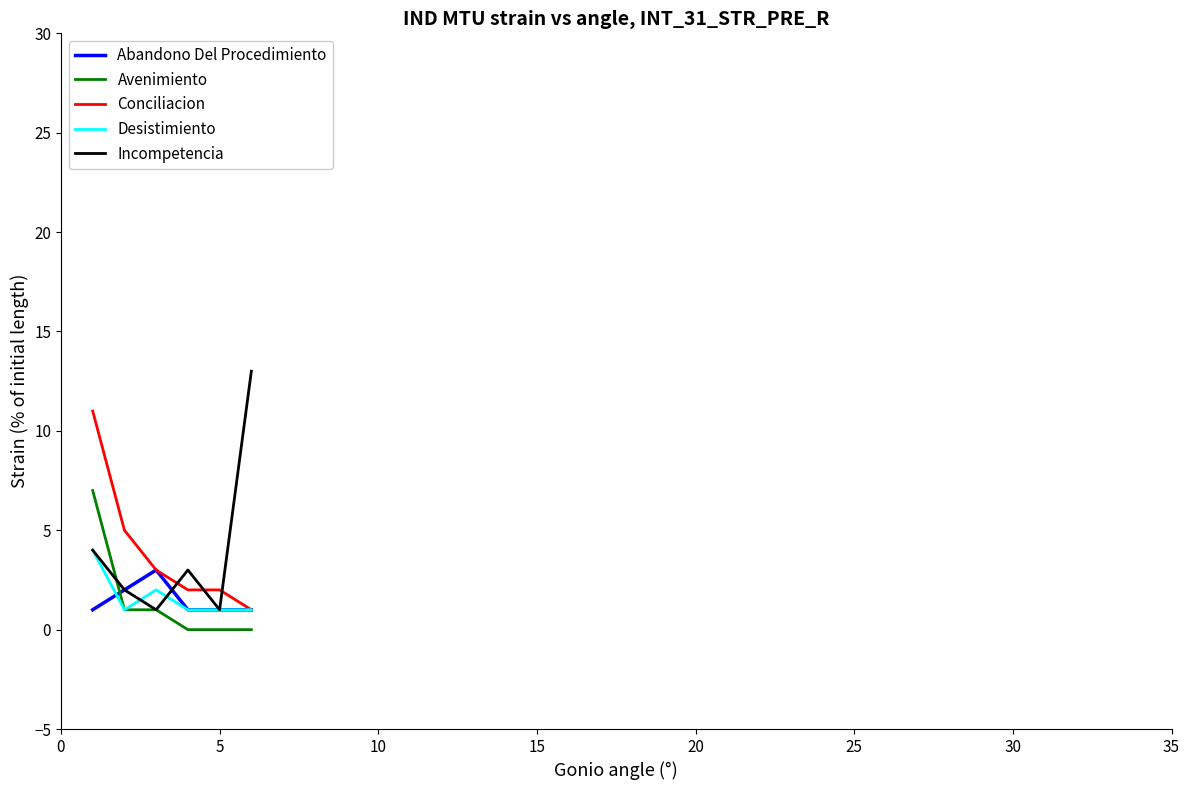

Which series ends up on top after the final intersection of Conciliacion and Incompetencia?

Incompetencia